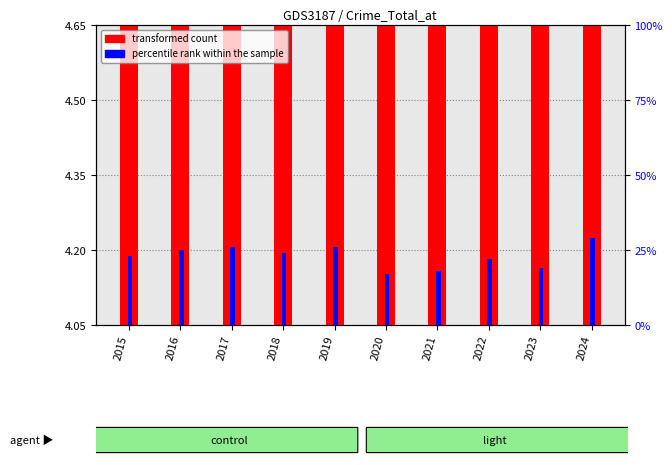

Count the number of categories in the chart.

10